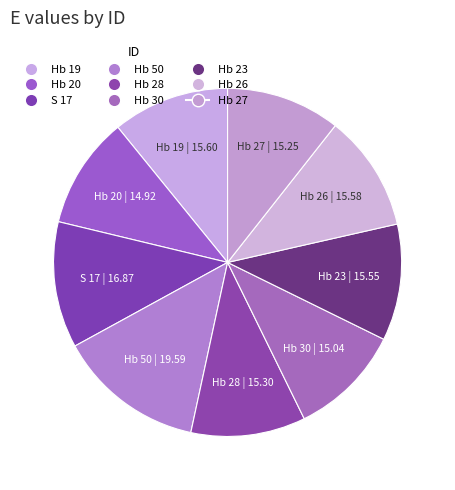

What percentage is the Hb 50 slice, to the nearest percent?

14%